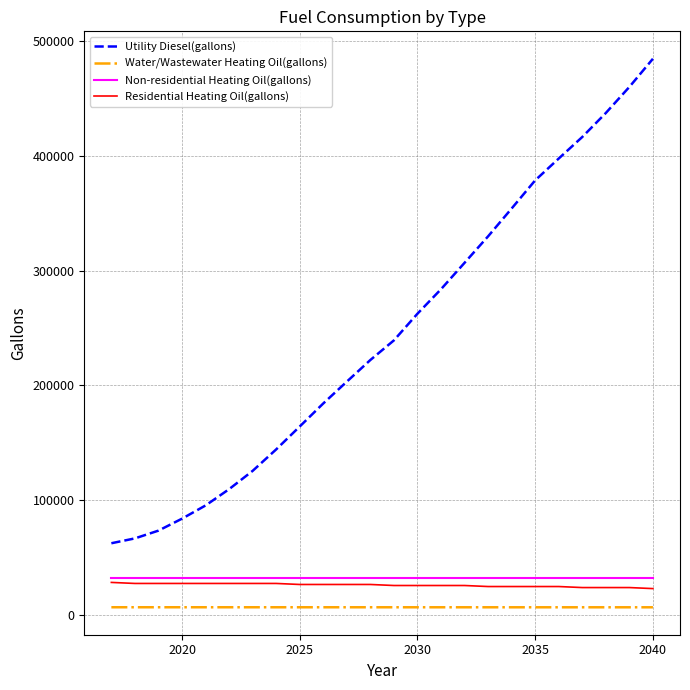

What is the maximum value for Residential Heating Oil(gallons)?

28130.6